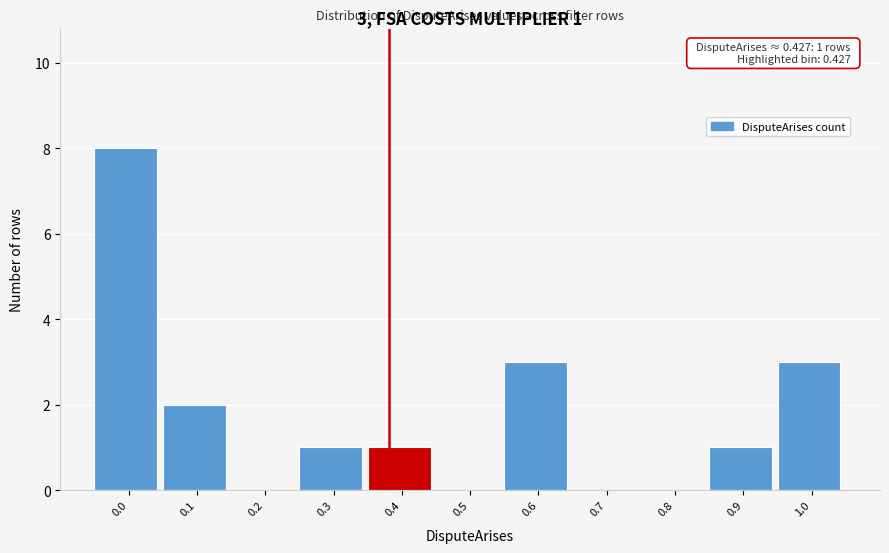

Reading left to right, transcribe all the data shown in this chart.

0.0=8	0.1=2	0.2=0	0.3=1	0.4=1	0.5=0	0.6=3	0.7=0	0.8=0	0.9=1	1.0=3